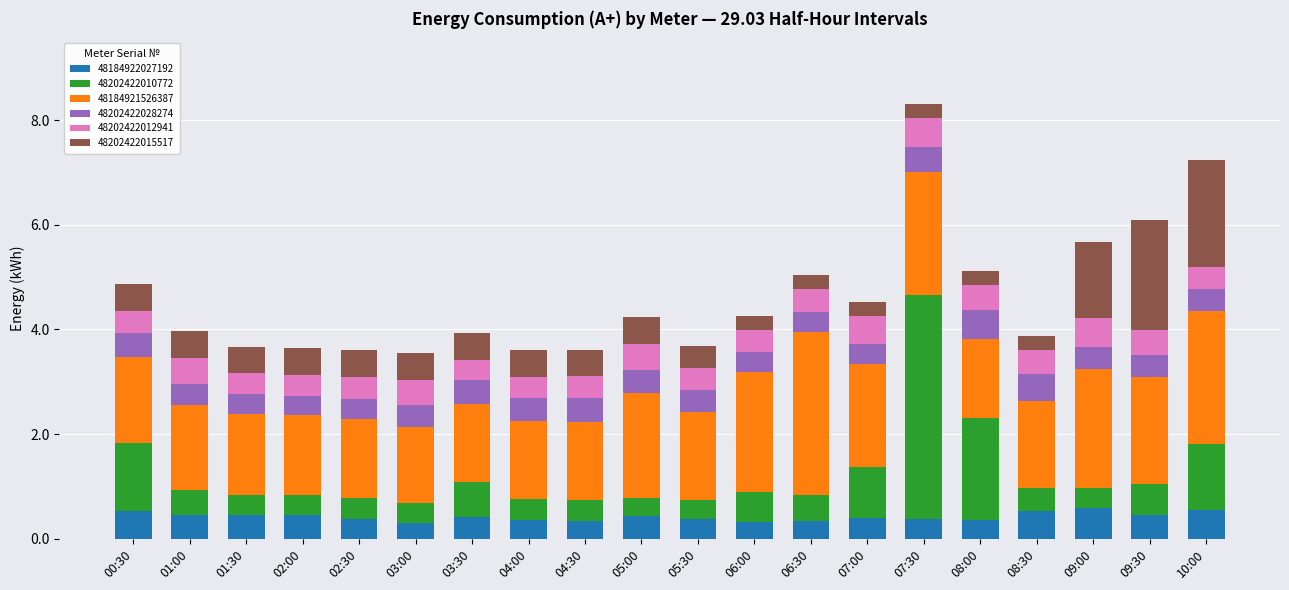

What is the total value across all series at 03:00?

3.6